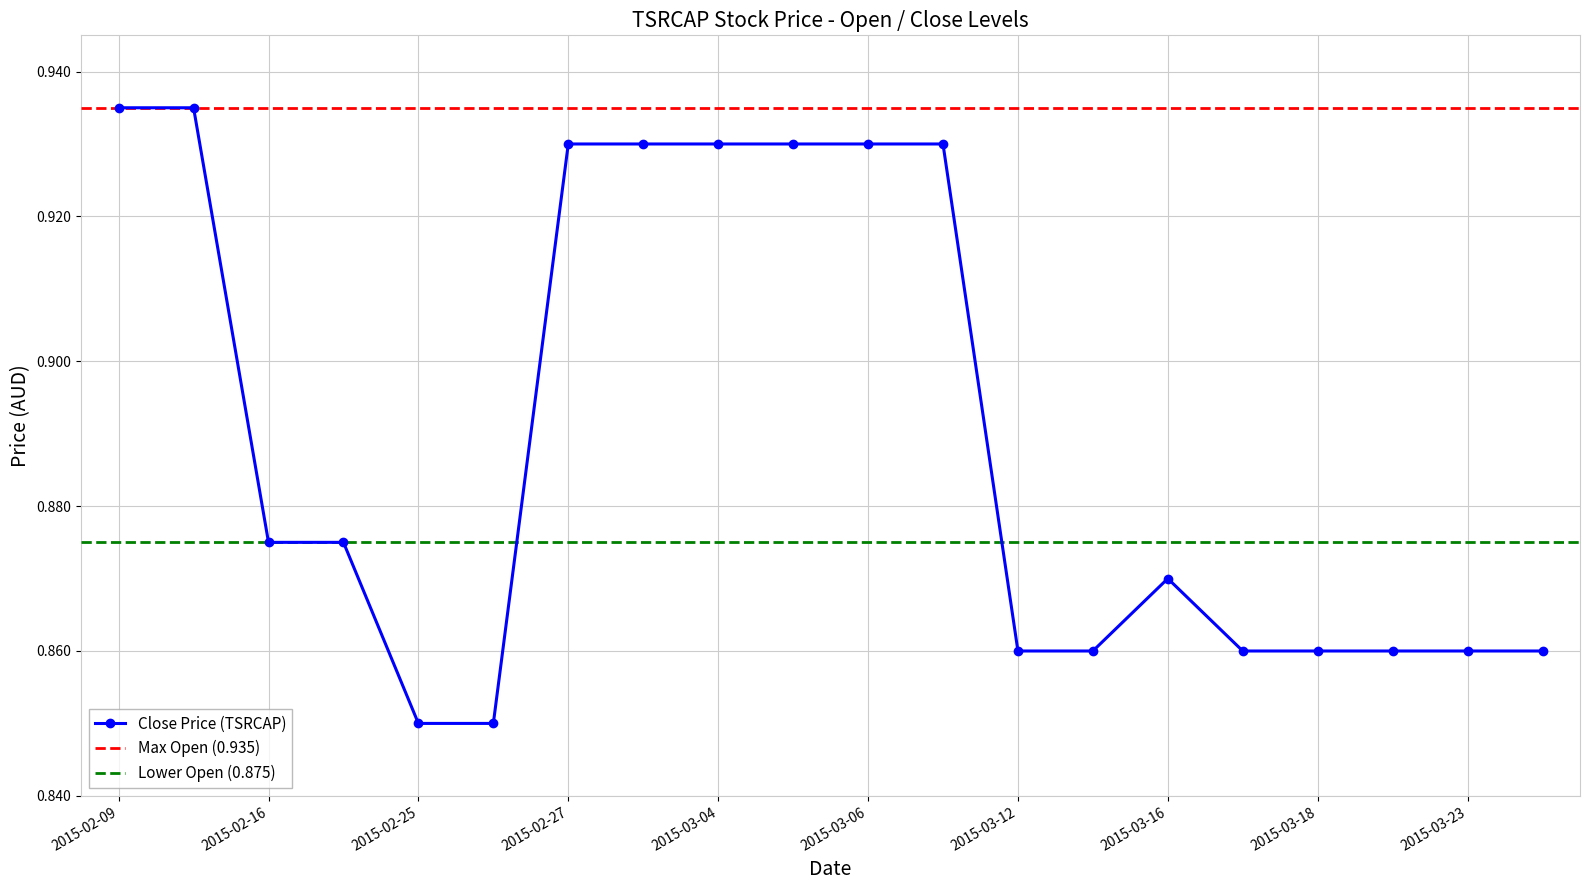

Is it true that Close Price (TSRCAP) equals 1.3 at 2015-03-16?

False